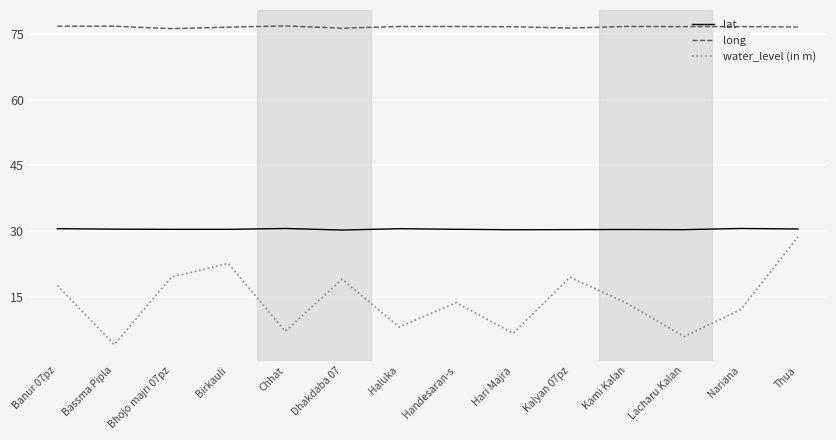

At which label is water_level (in m) closest to 16?

Banur 07pz